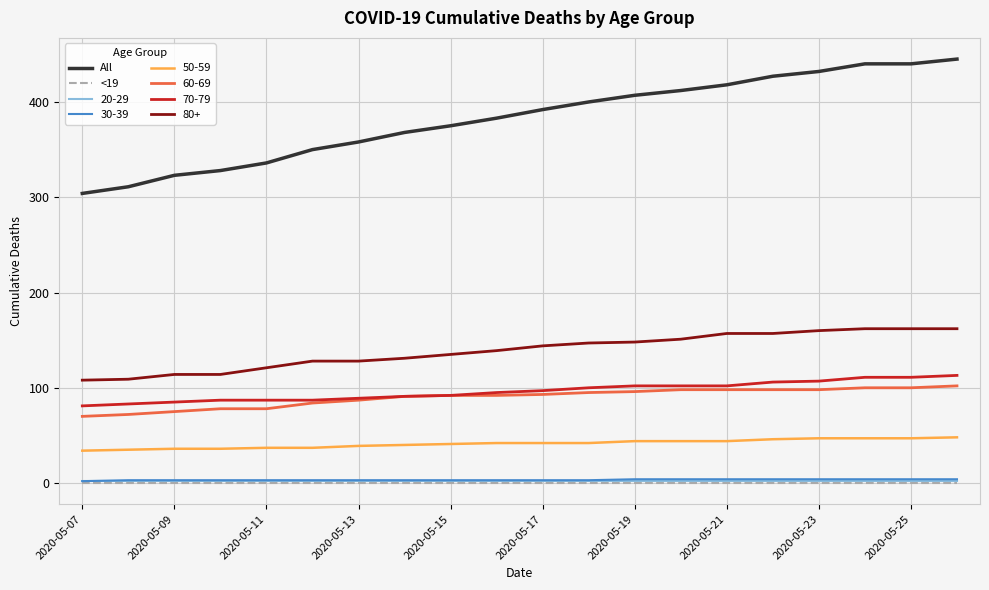

True or false: 20-29 and 60-69 cross at least once.

False